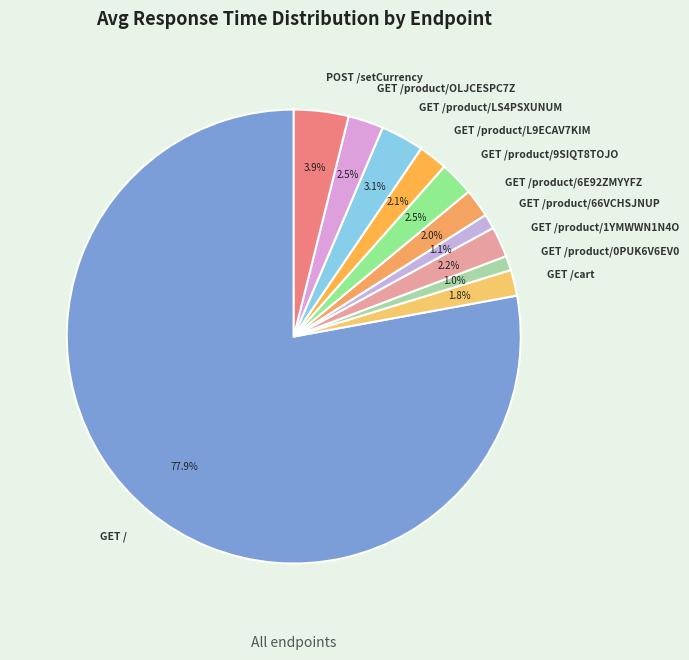

Which category has the biggest portion of the pie?

GET /